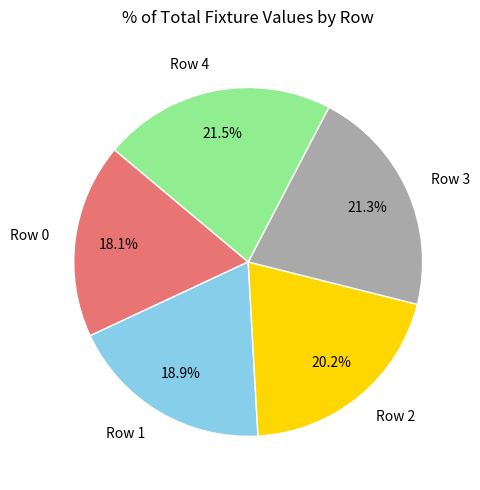

What percentage do Row 1 and Row 3 together represent?

40.2%